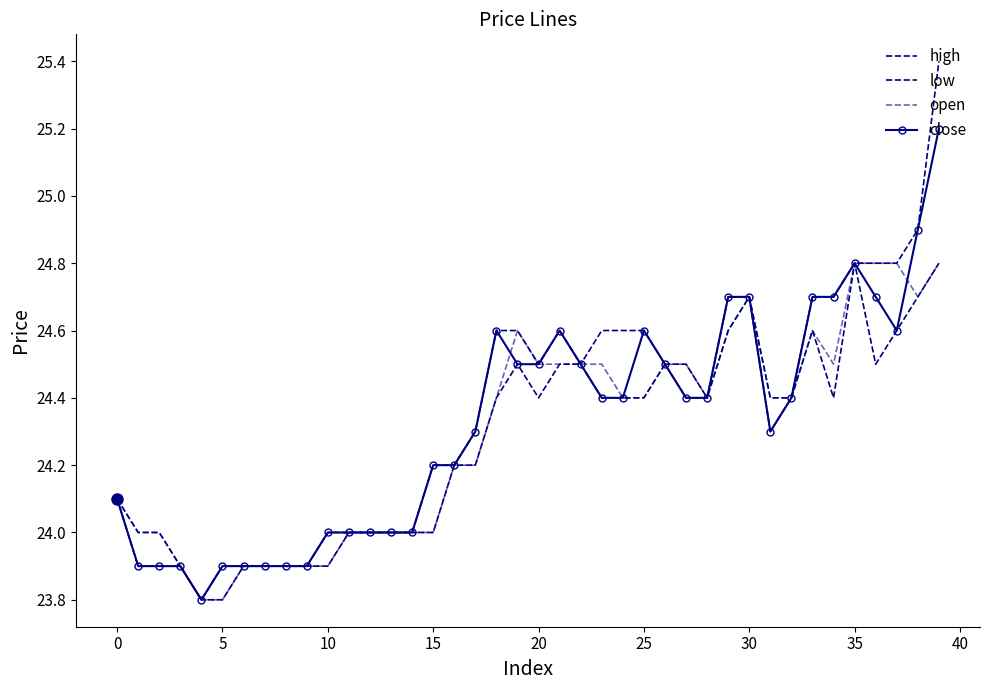

List the series in order of their overall mean, lowest first.

low, open, close, high